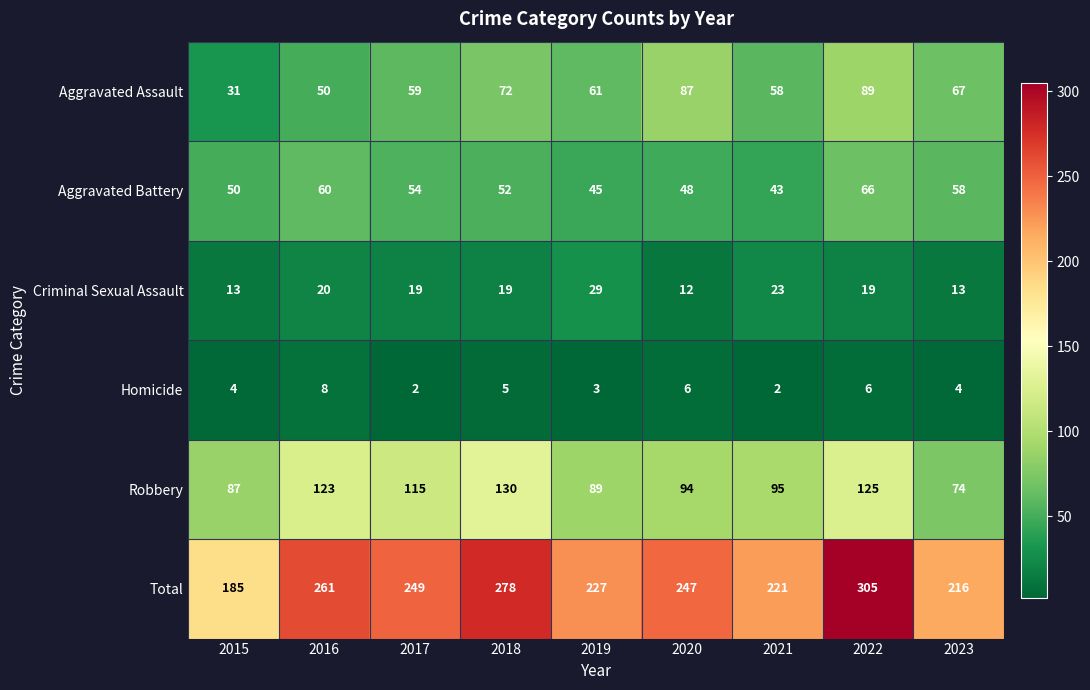

What is the difference between the highest and lowest values at 2020?

241